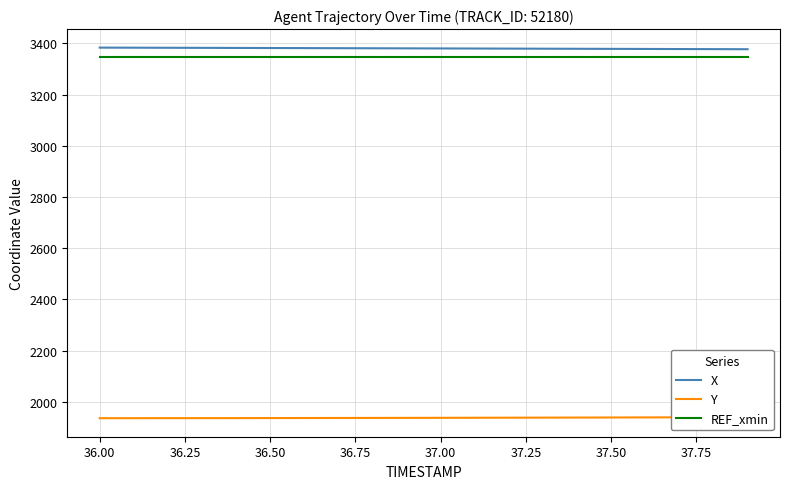

What is the maximum value shown in the chart?

3383.3